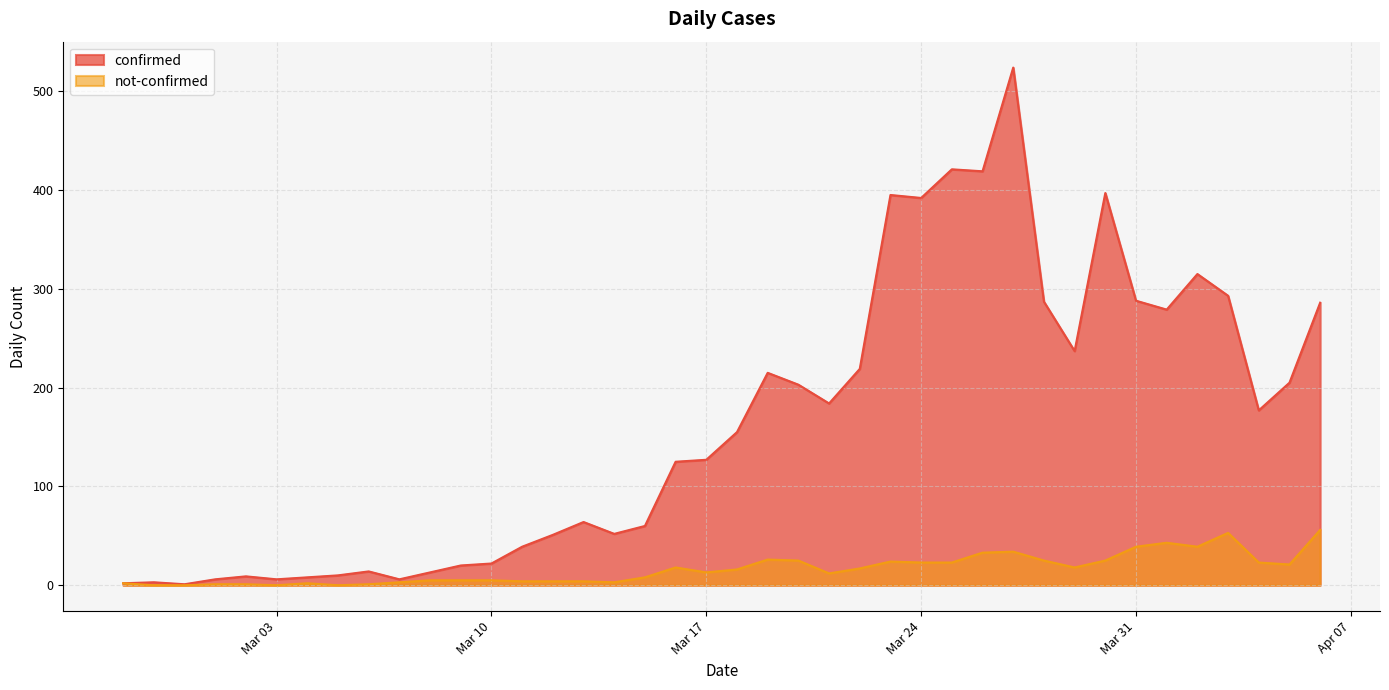

Read the confirmed value at 2020-03-27, to the nearest 100.

500